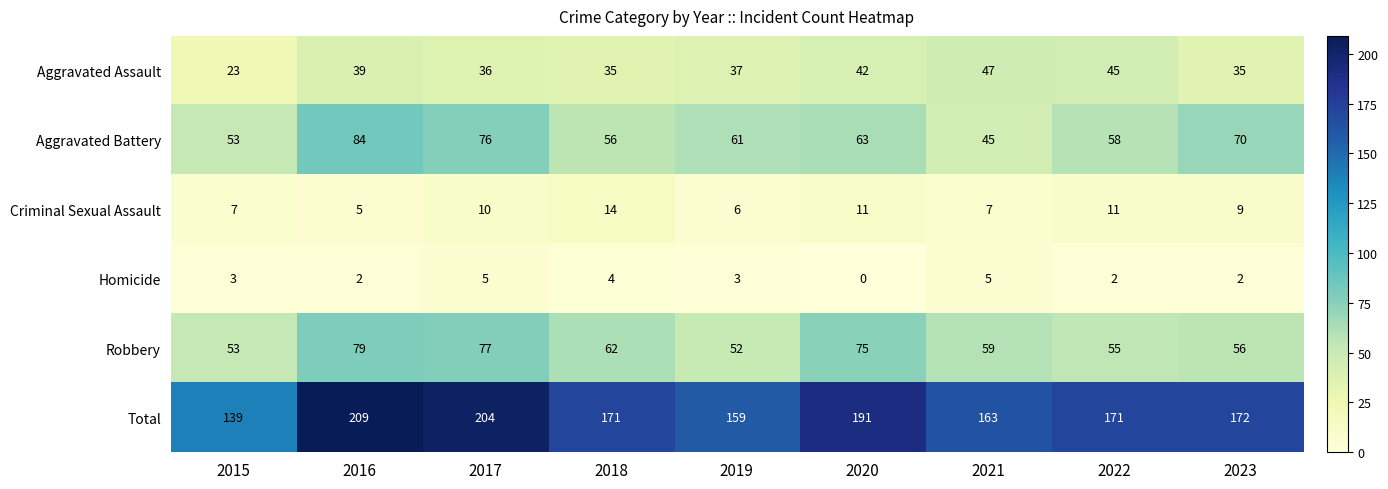

Rank the series by their maximum value, from lowest to highest.

Homicide, Criminal Sexual Assault, Aggravated Assault, Robbery, Aggravated Battery, Total